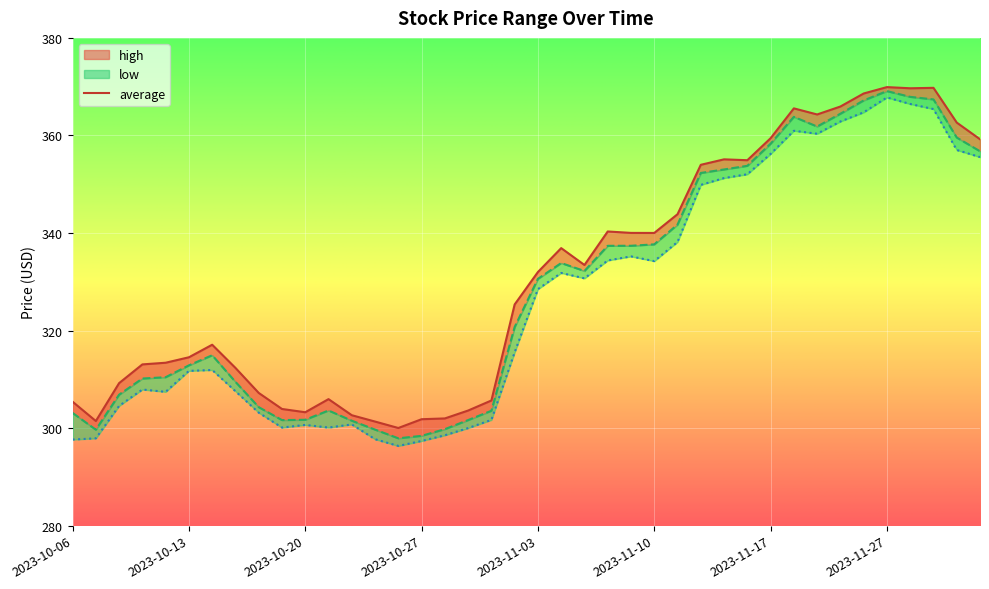

What is the lowest value of the average series?

297.9